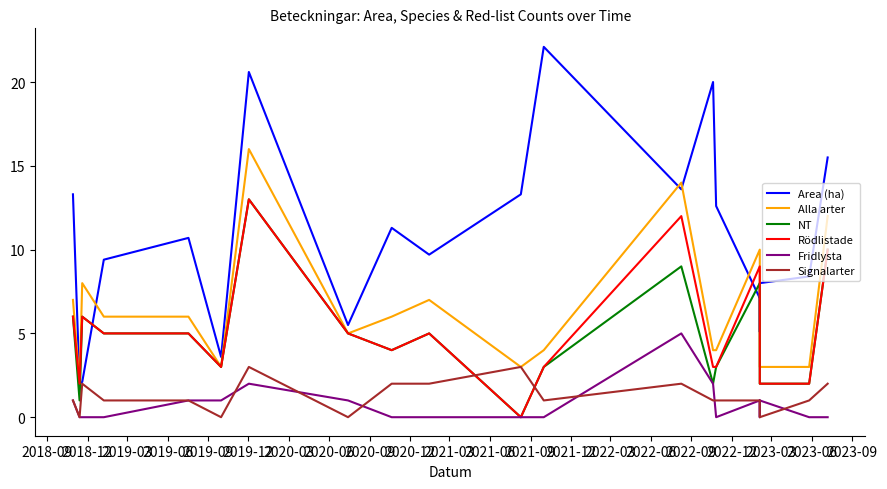

At how many categories does at least one series exceed 5?

18